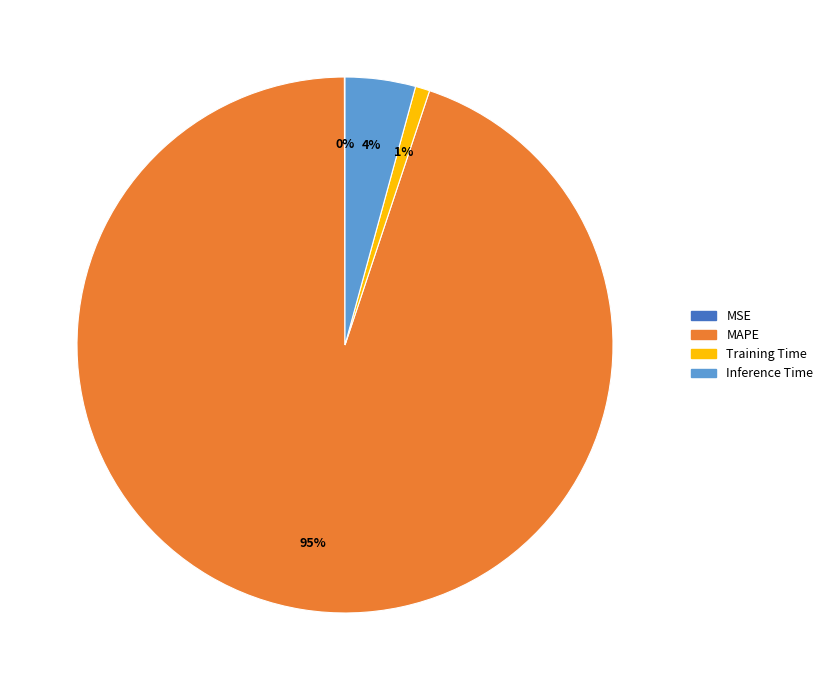

Is there any slice that represents more than half of the pie?

Yes